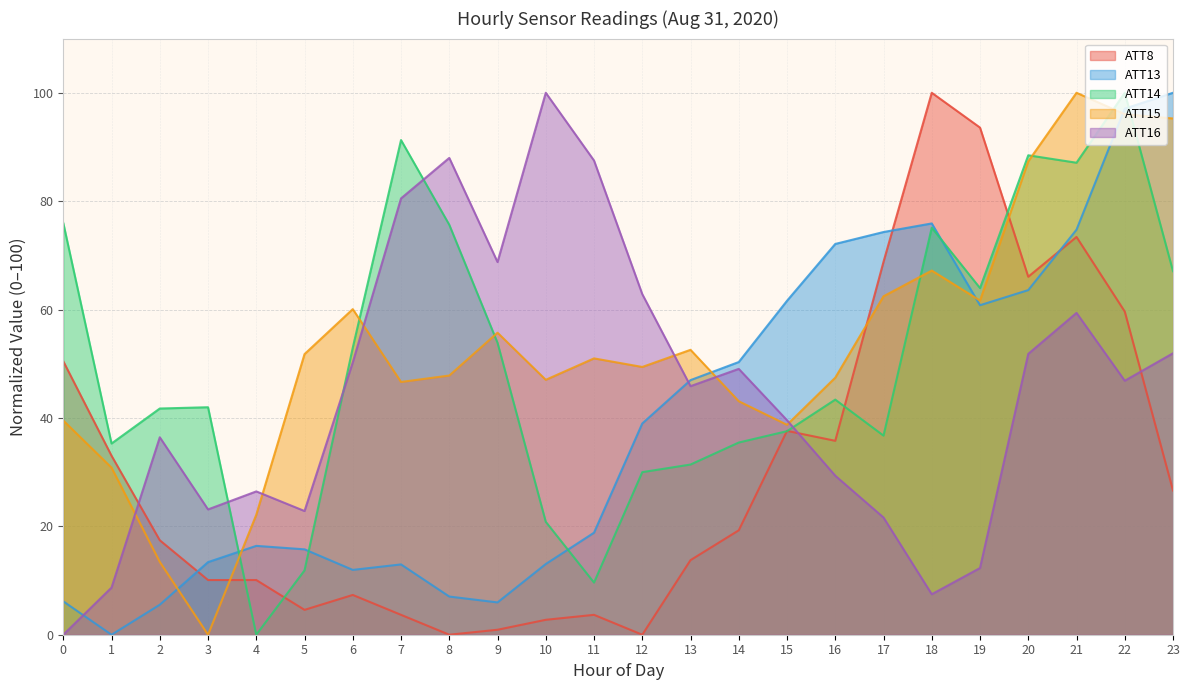

What is the difference between the maximum and second lowest values in the ATT14 series?

90.4